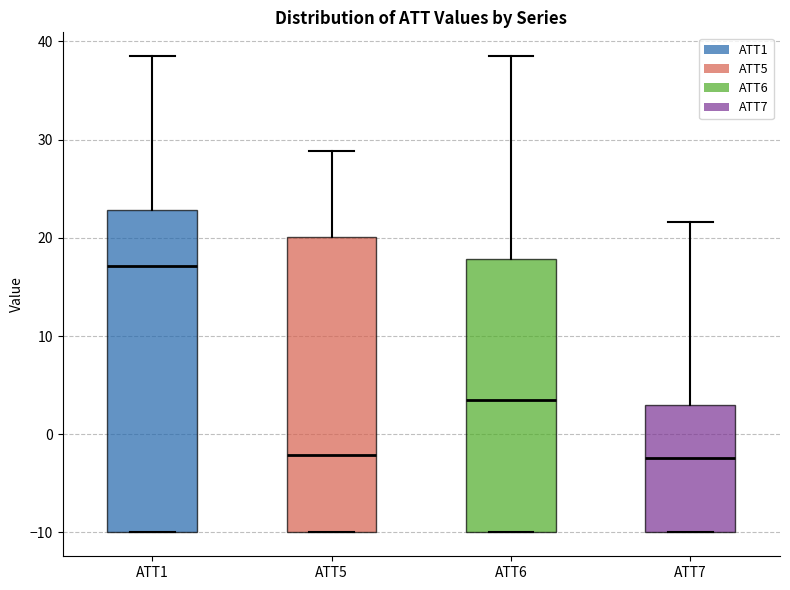

Reading left to right, read every box against the y-axis: the position of its median line, the range the box covers, and the ends of its whiskers. The values are not printed on the chart, so give them approximately, as read against the axis.

ATT1: median 17, box -10 to 23, whiskers -10 to 39
ATT5: median -2, box -10 to 20, whiskers -10 to 29
ATT6: median 4, box -10 to 18, whiskers -10 to 39
ATT7: median -2, box -10 to 3, whiskers -10 to 22